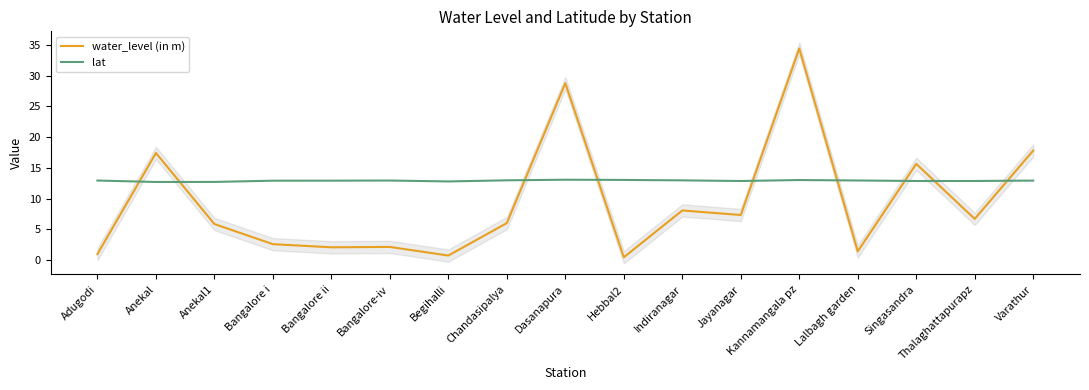

At which category is the sum across all series the highest?

Kannamangala pz